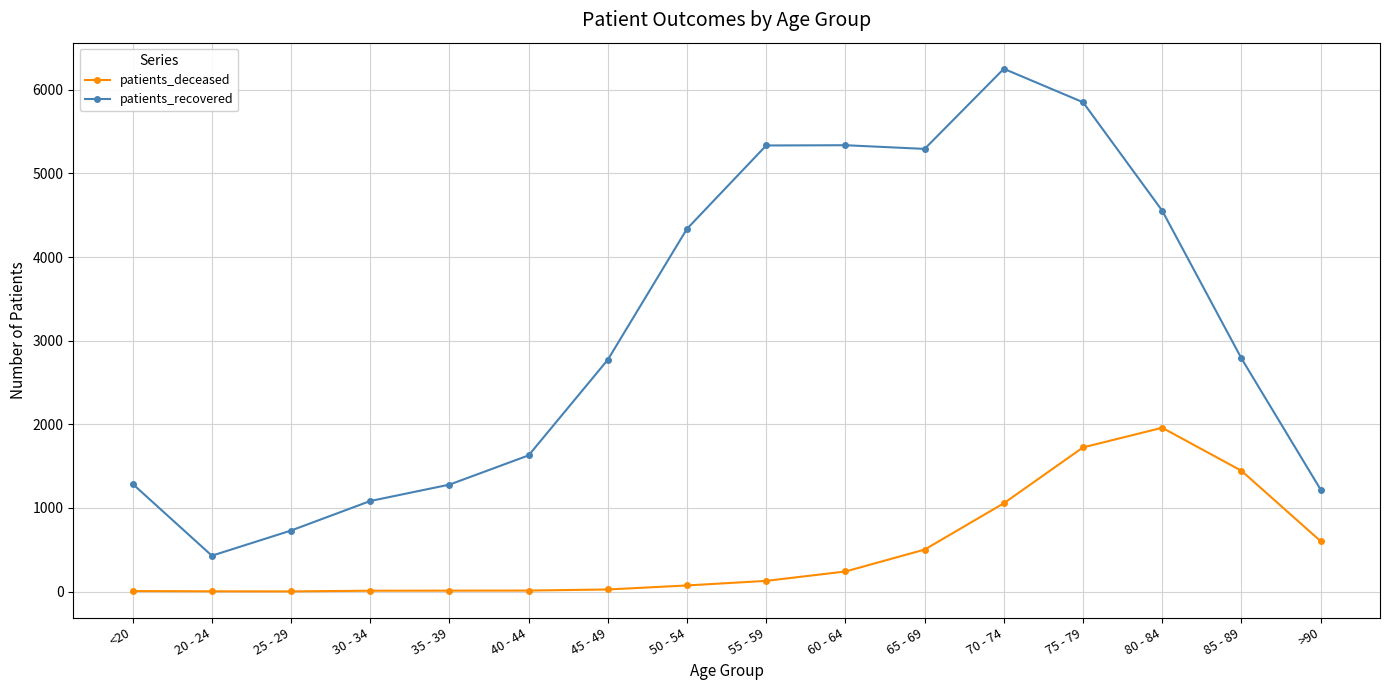

The value of patients_recovered at 70 - 74 is 6252. True or false?

True